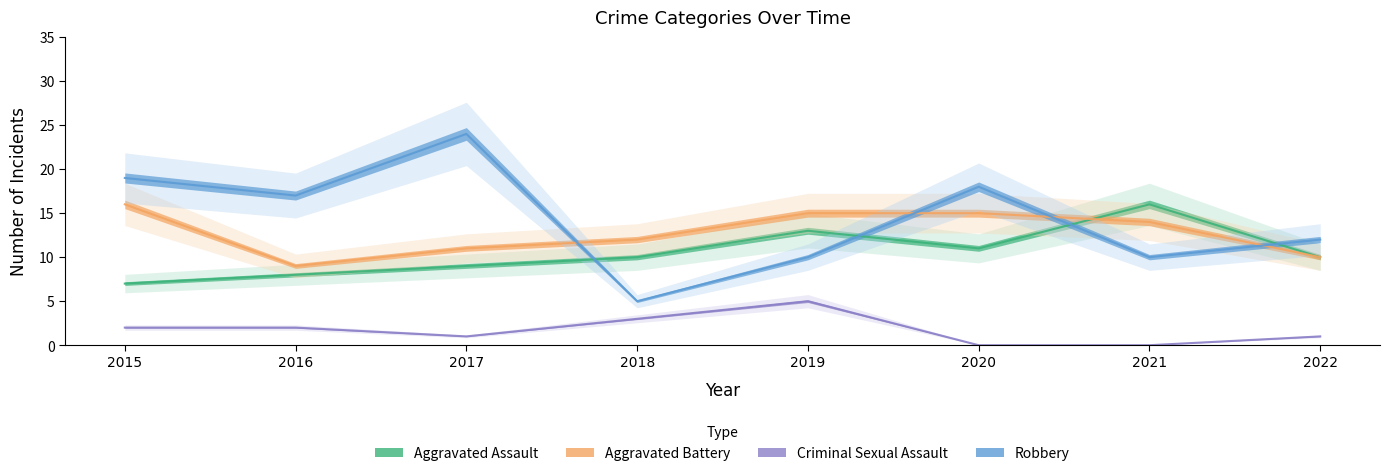

At 2017, list the series in order from smallest to largest.

Criminal Sexual Assault, Aggravated Assault, Aggravated Battery, Robbery